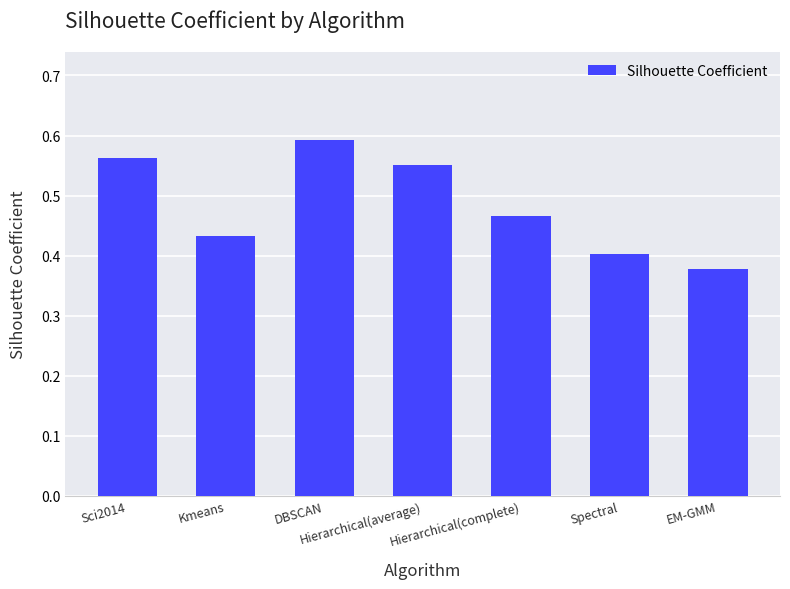

The chart shows a value of 0.2 at Hierarchical(complete). True or false?

False